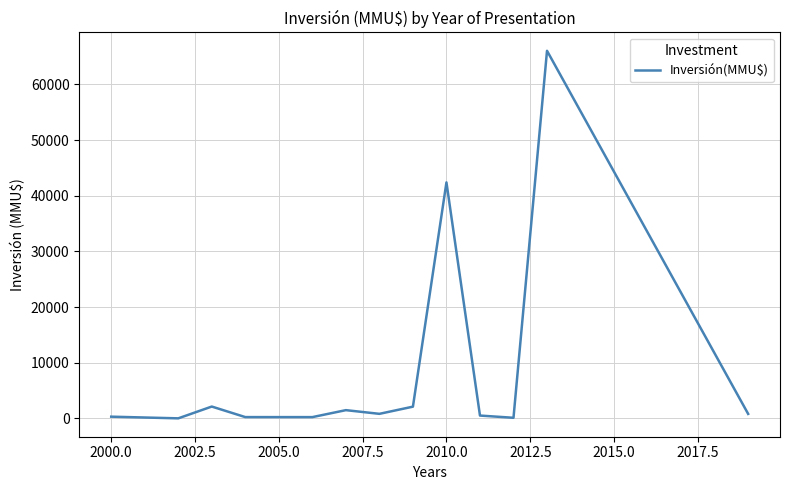

True or false: the data has more than 0 interior local peaks.

True